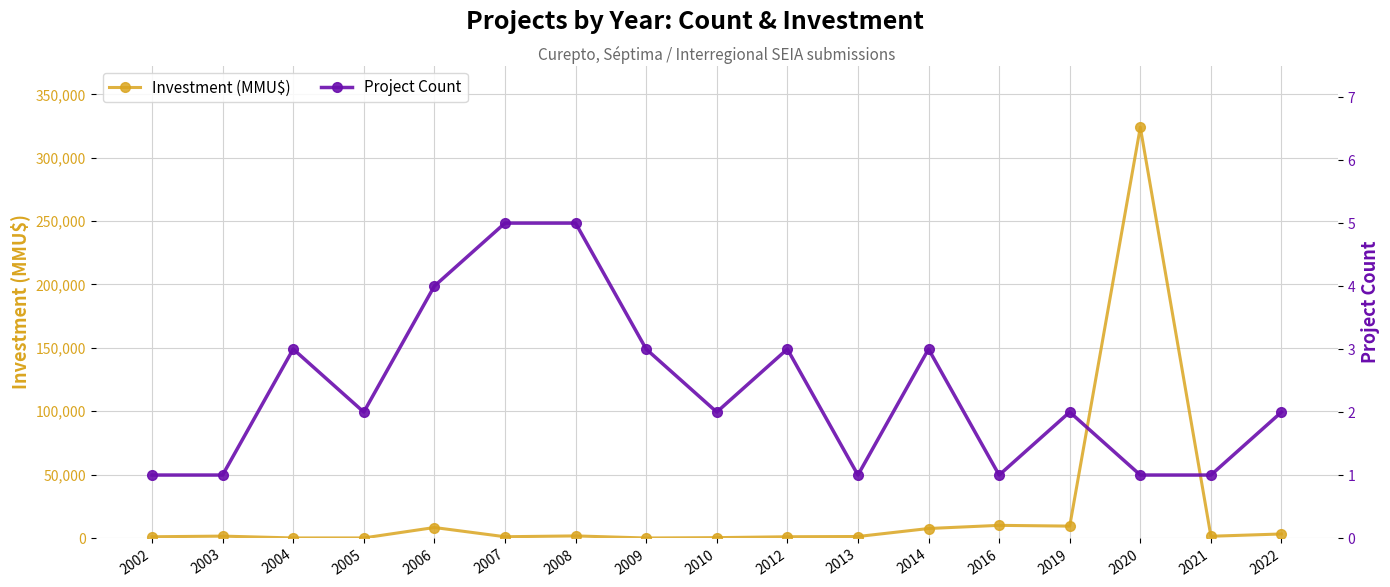

The Investment (MMU$) series shows 2021 at 2021. True or false?

False